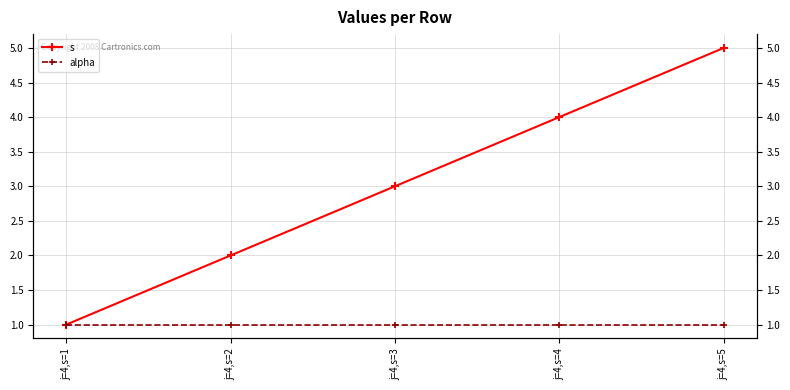

How many lines are shown in the chart?

2